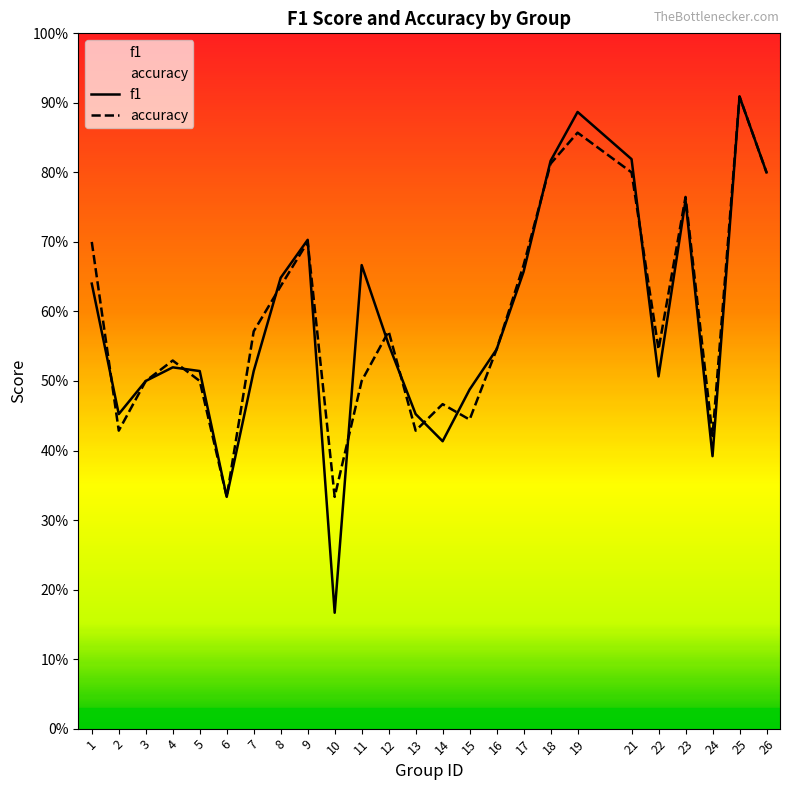

What is the average value of the f1 series?

0.6